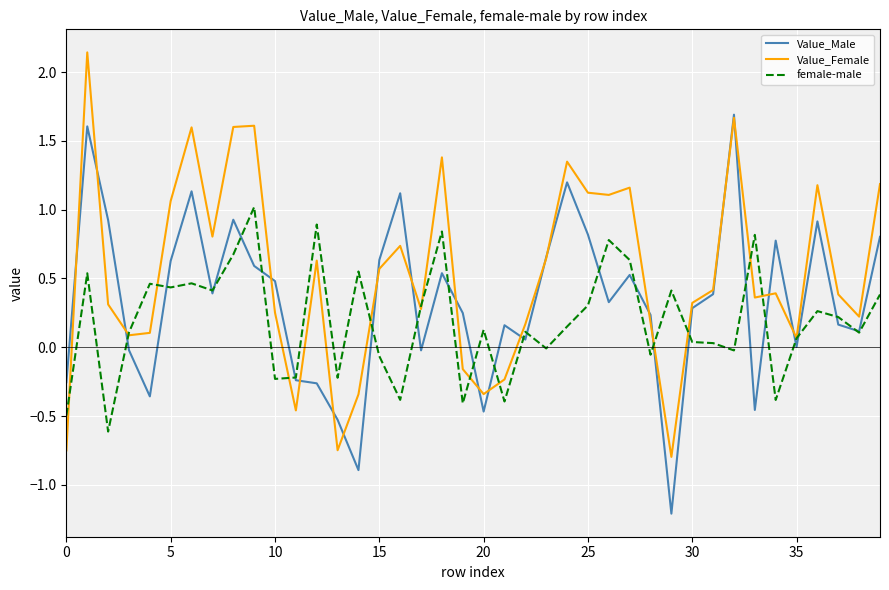

What is the sum of all Value_Male values?

13.6